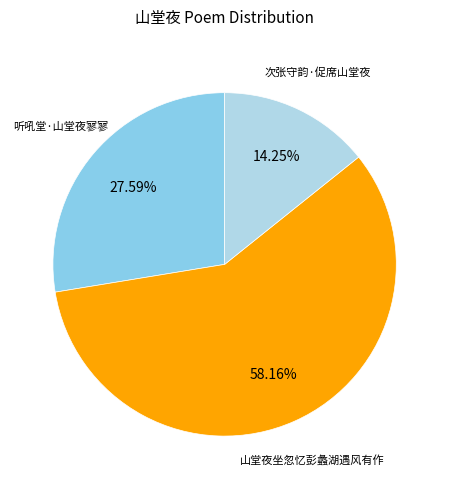

How many slices are in this pie chart?

3